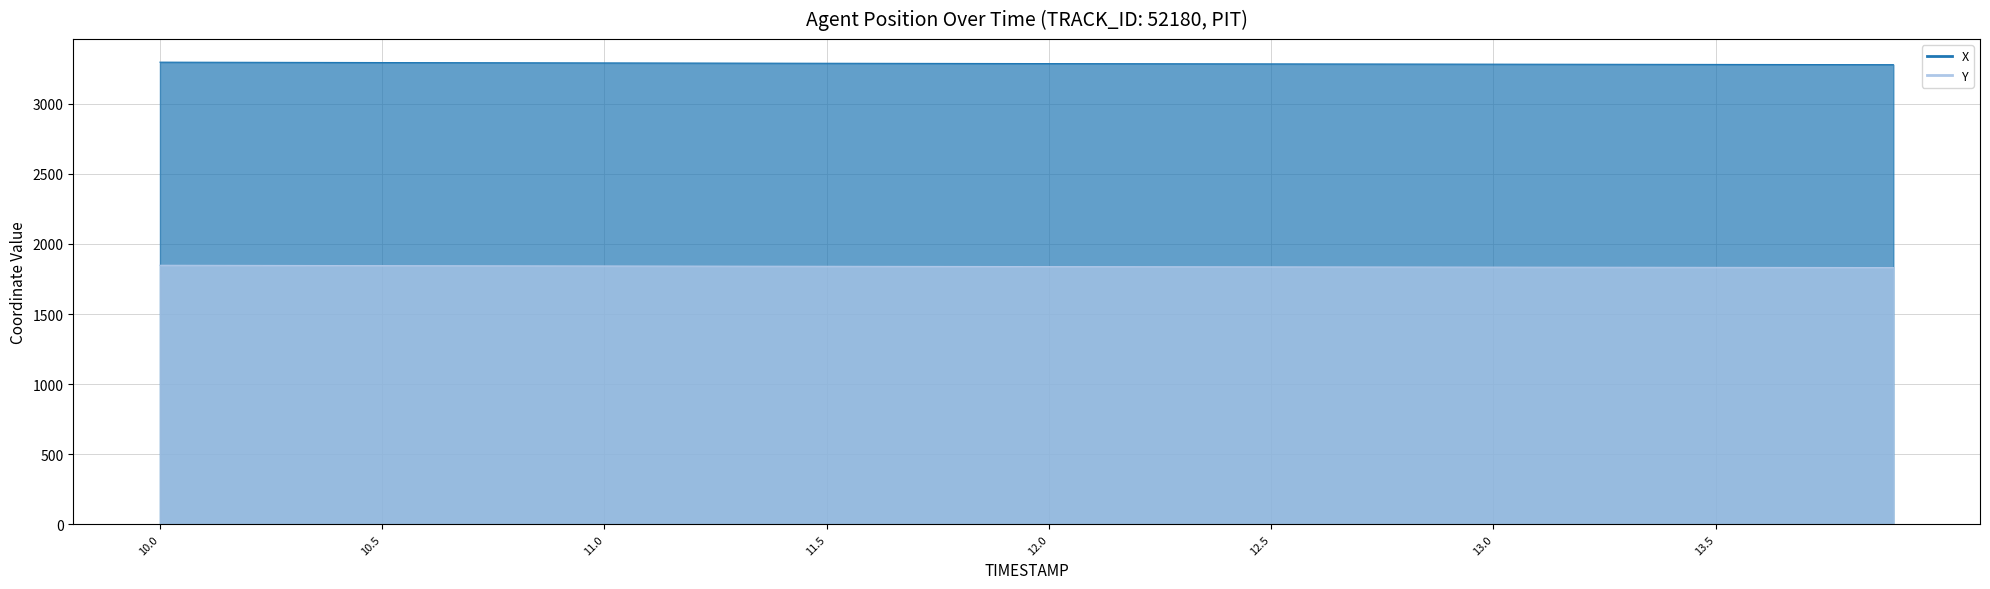

True or false: Y has more than 0 points higher than both neighbors.

False